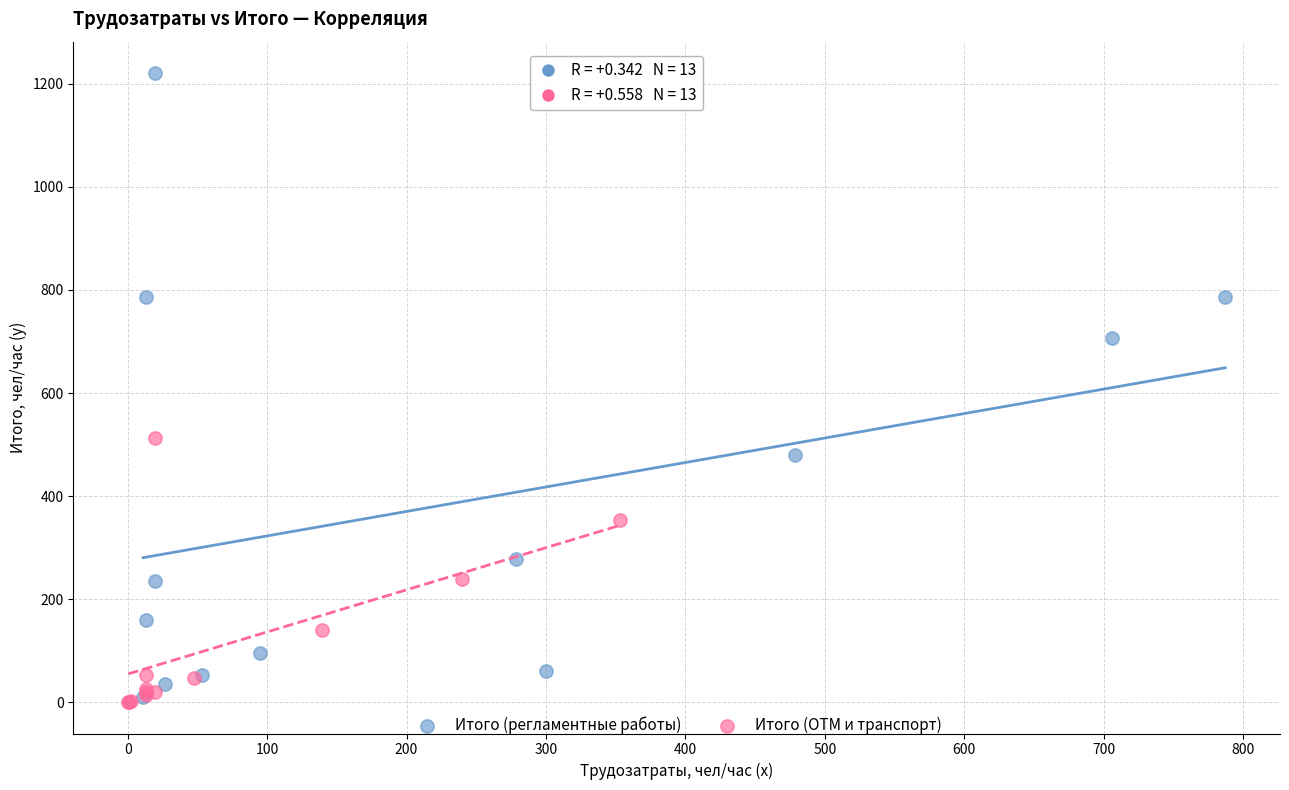

Which series contains the highest Y value?

Итого (регламентные работы)